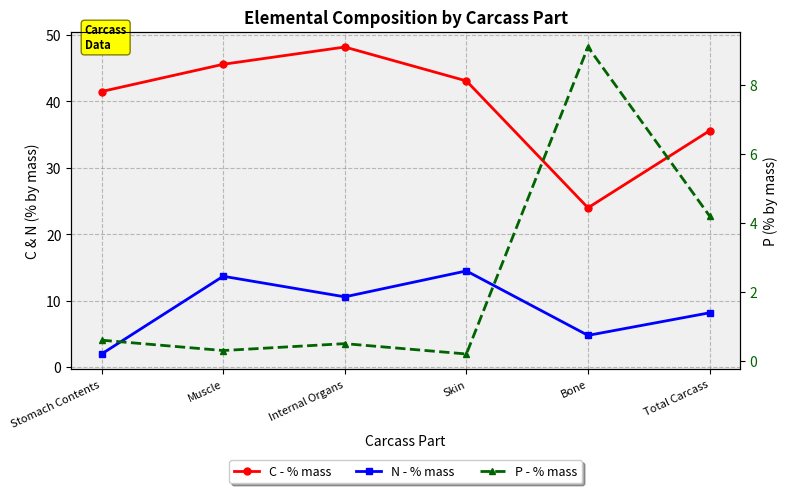

In N - % mass, how many points are higher than both neighbors (excluding endpoints)?

2